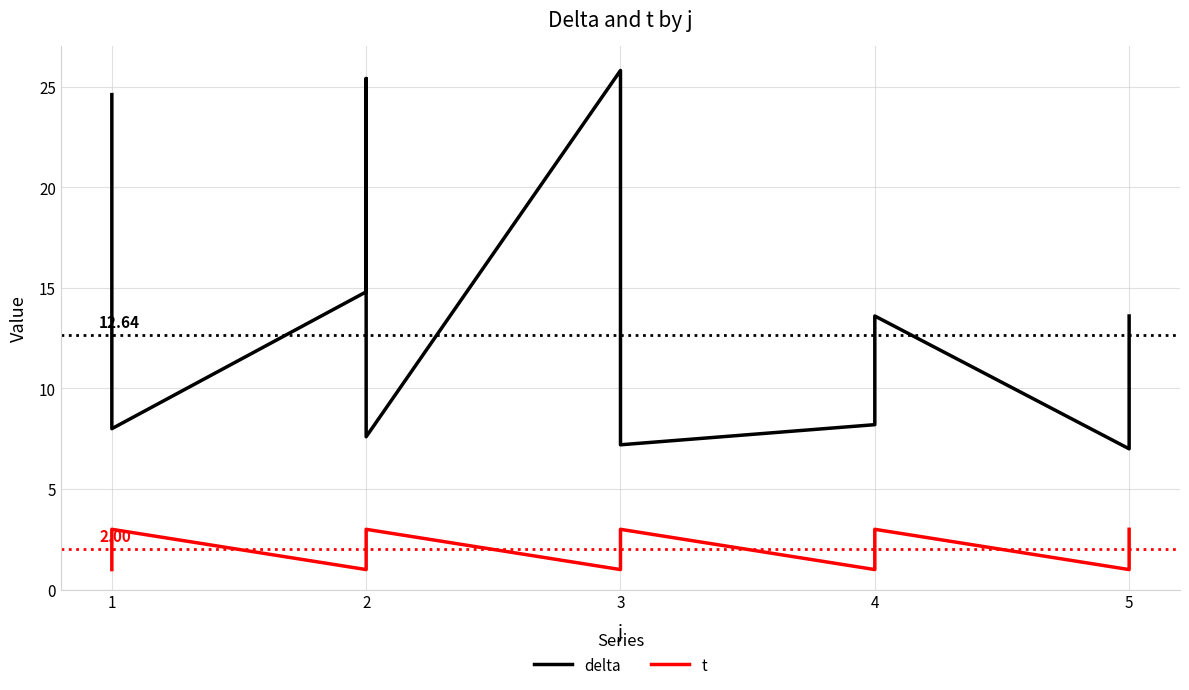

Between 4 and 5, which series saw the biggest shift?

delta